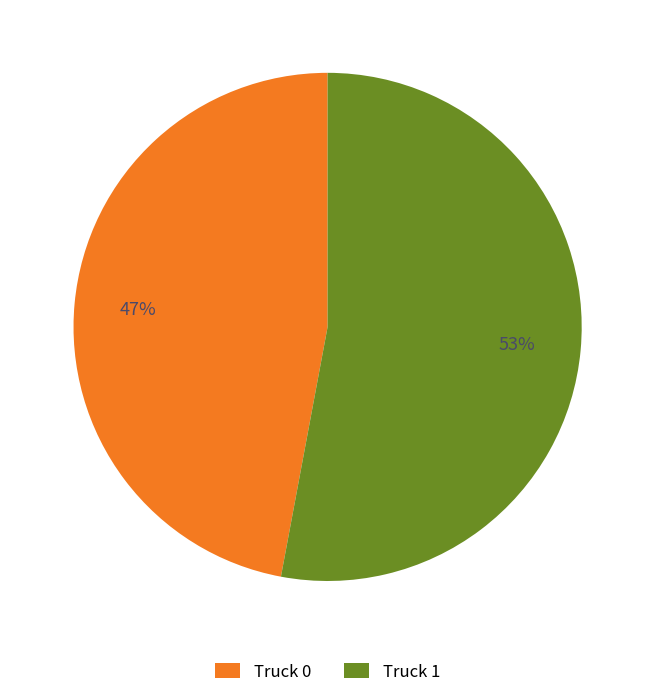

Which category has the biggest portion of the pie?

Truck 1